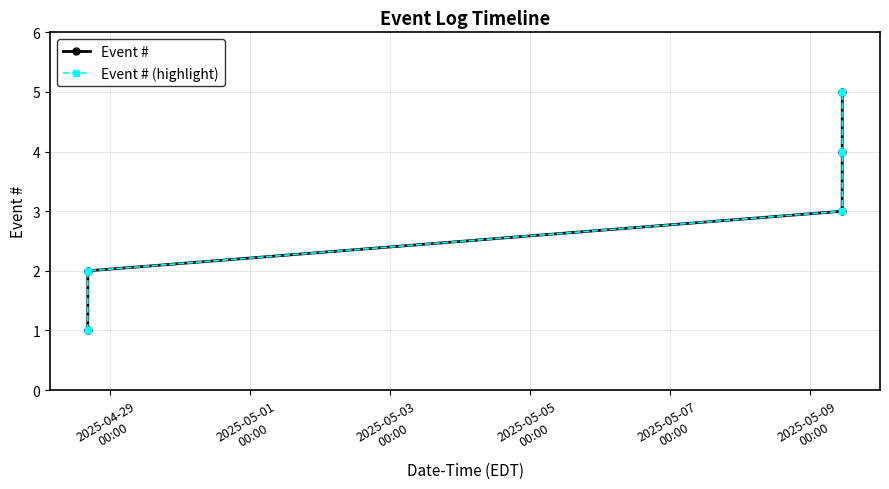

What is the difference between the second highest and minimum values in the Event # series?

3